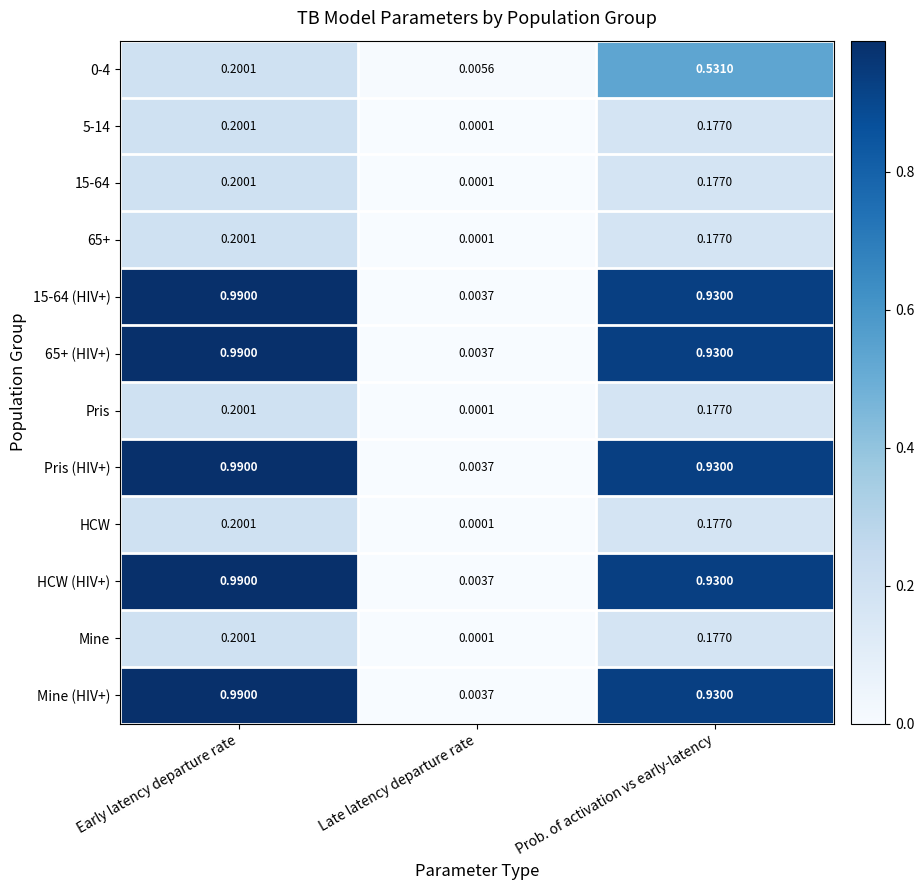

Rank the categories by Pris value from lowest to highest.

Late latency departure rate, Prob. of activation vs early-latency, Early latency departure rate